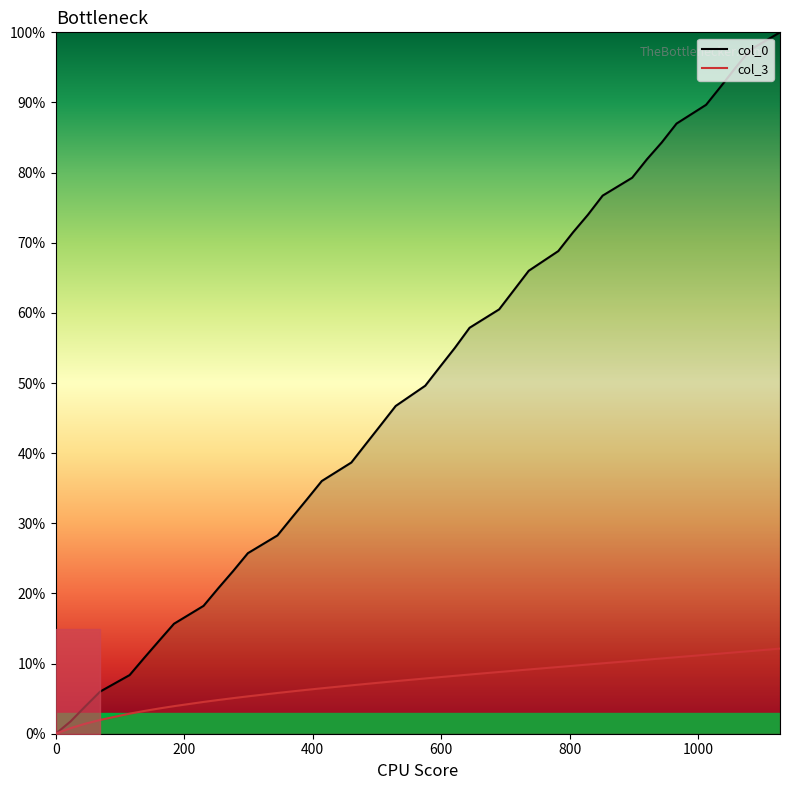

The value of col_3 at 460 is 0.1. True or false?

True